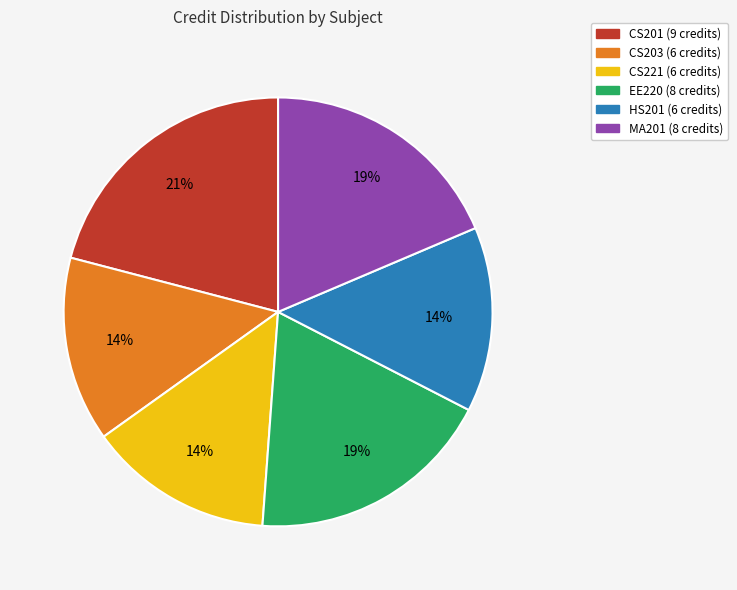

To the nearest percent, what portion does CS221 represent?

14%